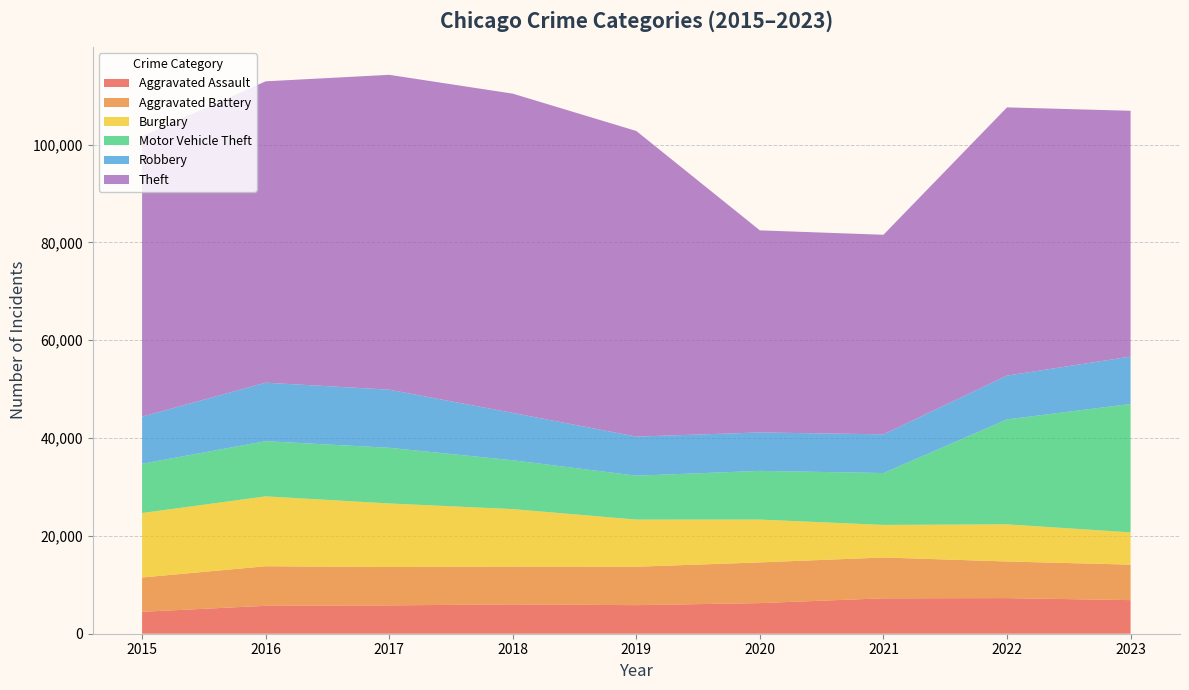

Reading left to right, list all the values displayed in this chart.

Aggravated Assault: 2015=4480	2016=5712	2017=5793	2018=6001	2019=5841	2020=6263	2021=7242	2022=7281	2023=6868
Aggravated Battery: 2015=7019	2016=8086	2017=7845	2018=7735	2019=7857	2020=8320	2021=8347	2022=7491	2023=7255
Burglary: 2015=13184	2016=14289	2017=13001	2018=11747	2019=9638	2020=8758	2021=6661	2022=7595	2023=6603
Motor Vehicle Theft: 2015=10068	2016=11286	2017=11380	2018=9985	2019=8976	2020=9959	2021=10603	2022=21448	2023=26247
Robbery: 2015=9638	2016=11960	2017=11880	2018=9681	2019=7995	2020=7855	2021=7918	2022=8966	2023=9699
Theft: 2015=57350	2016=61621	2017=64386	2018=65287	2019=62492	2020=41325	2021=40807	2022=54846	2023=50259